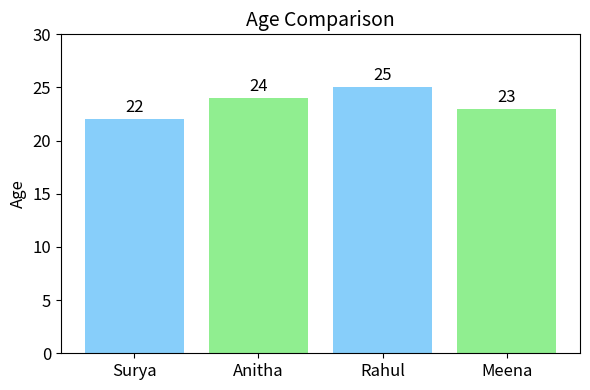

What is the minimum value shown in the chart?

22